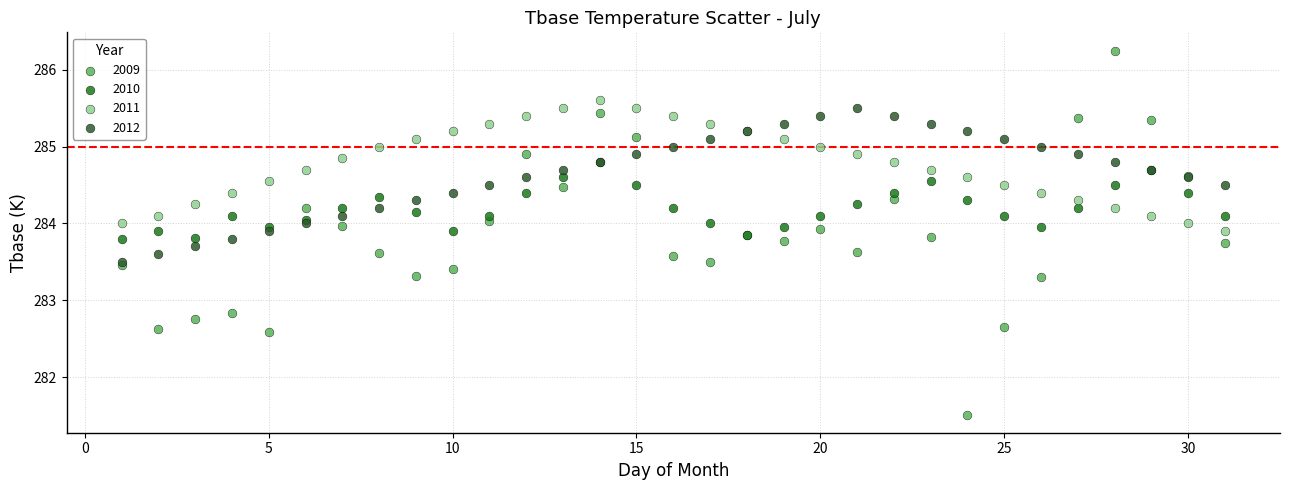

In the 2009 series, what Y value is closest to 283?

282.8